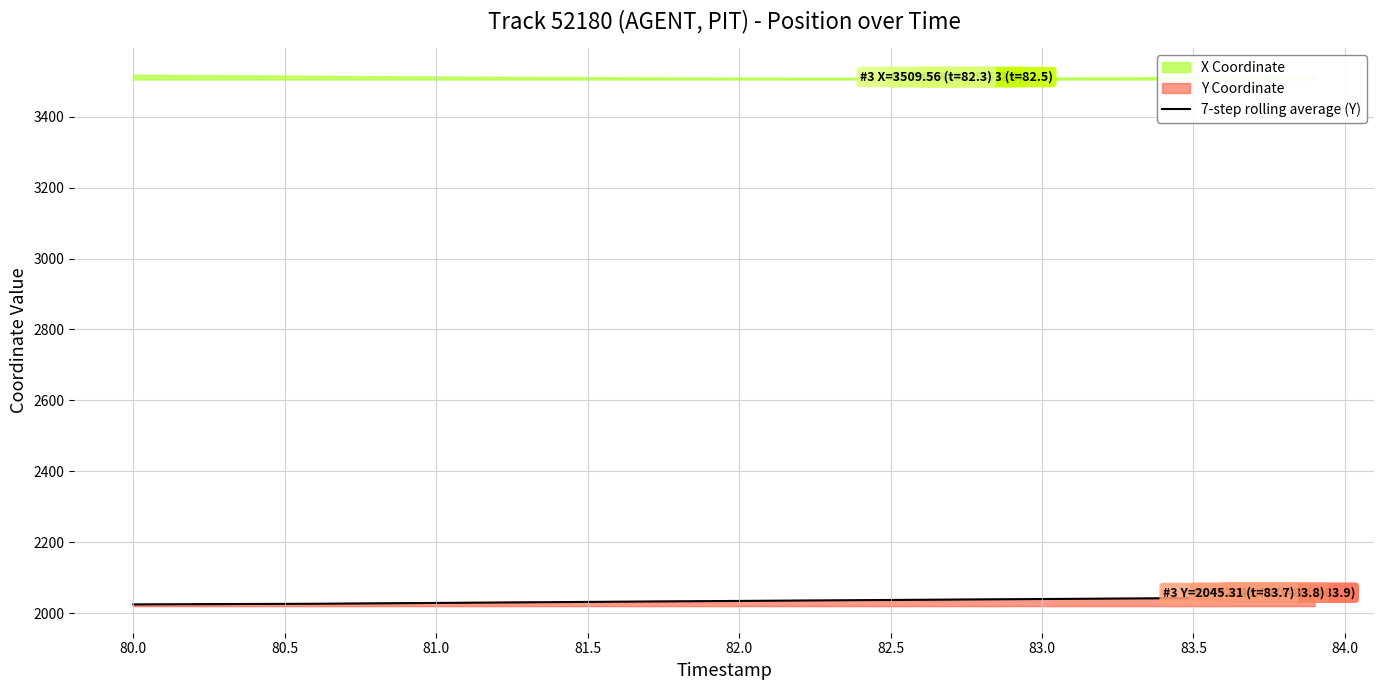

What is the maximum value for 7-step rolling average (Y)?

2044.8